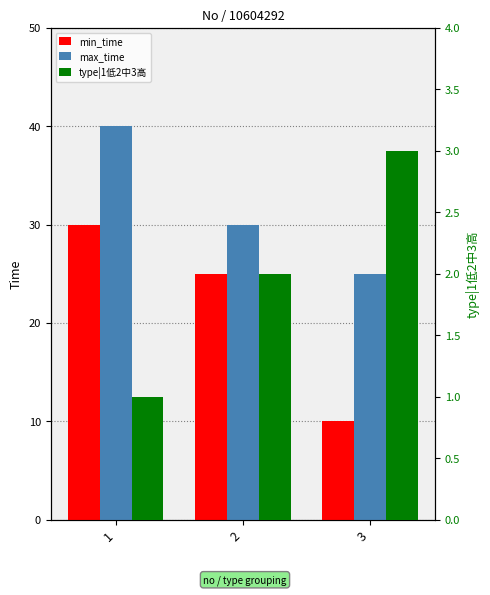

What is the approximate value of max_time at 1, to the nearest 10?

40